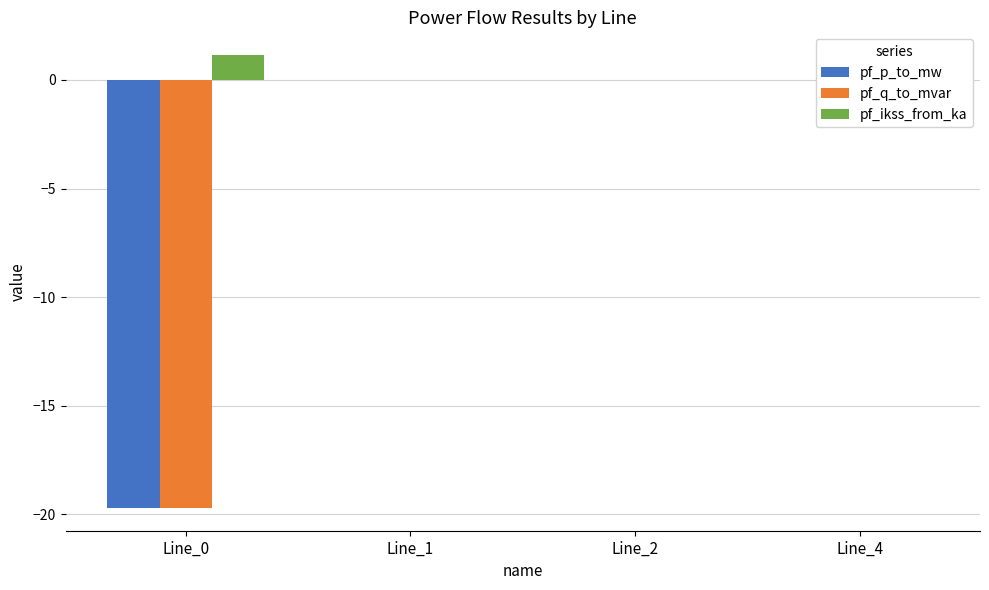

Which series has the largest range (max minus min)?

pf_q_to_mvar